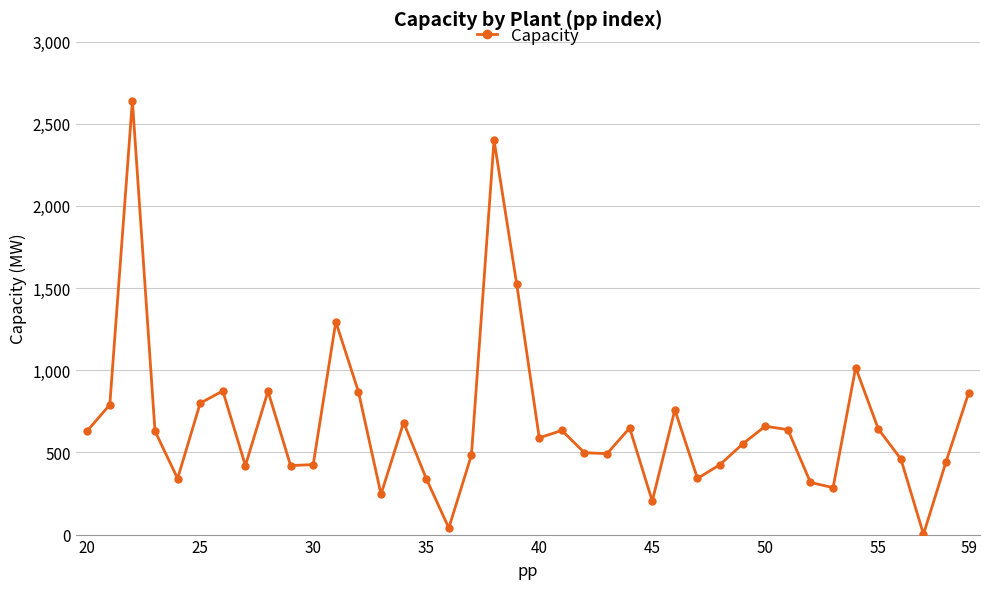

What is the greatest value displayed?

2640.0